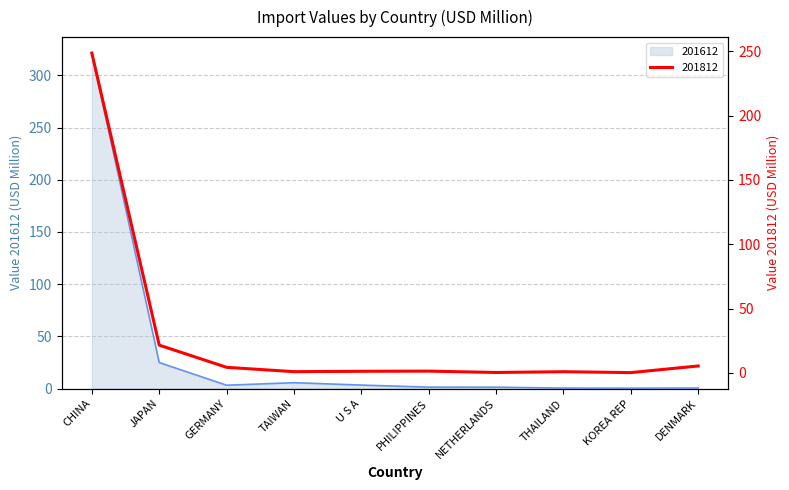

At which category does the chart reach its peak across all series?

CHINA